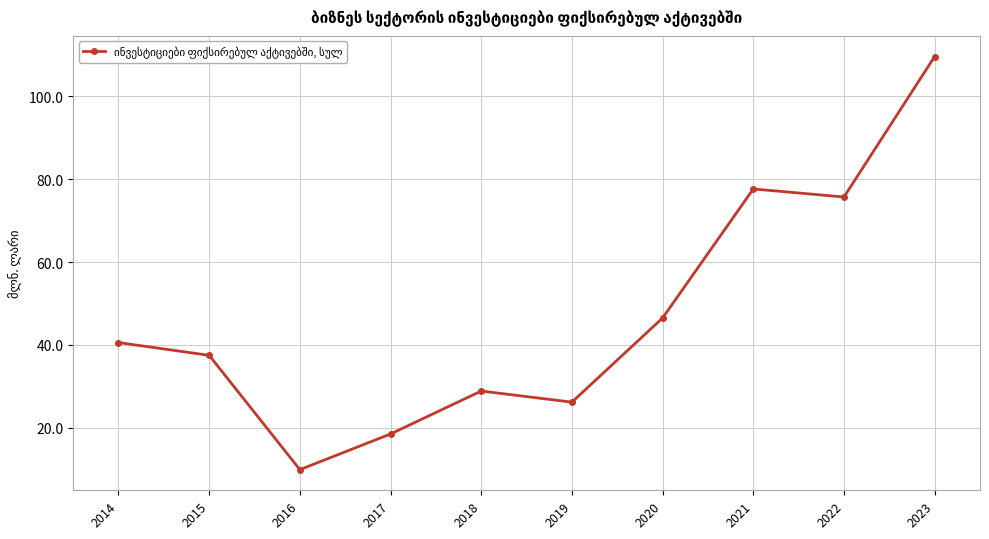

Read the value at 2022.

75.7